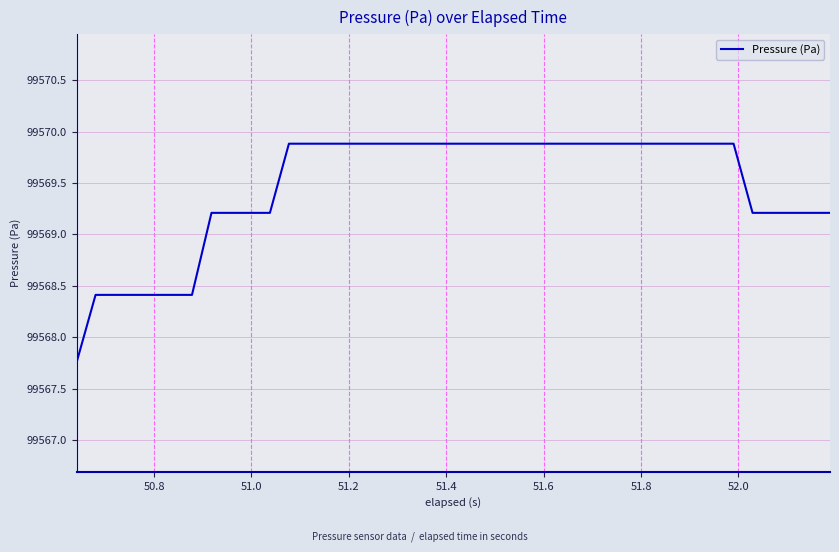

What is the value of the 29th point from the left?

99569.9